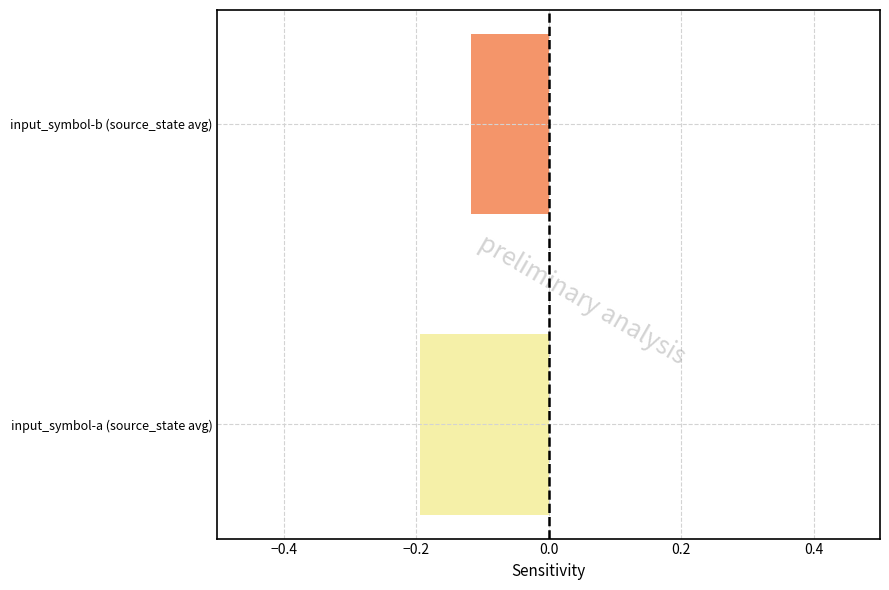

How many series are shown in this chart?

2